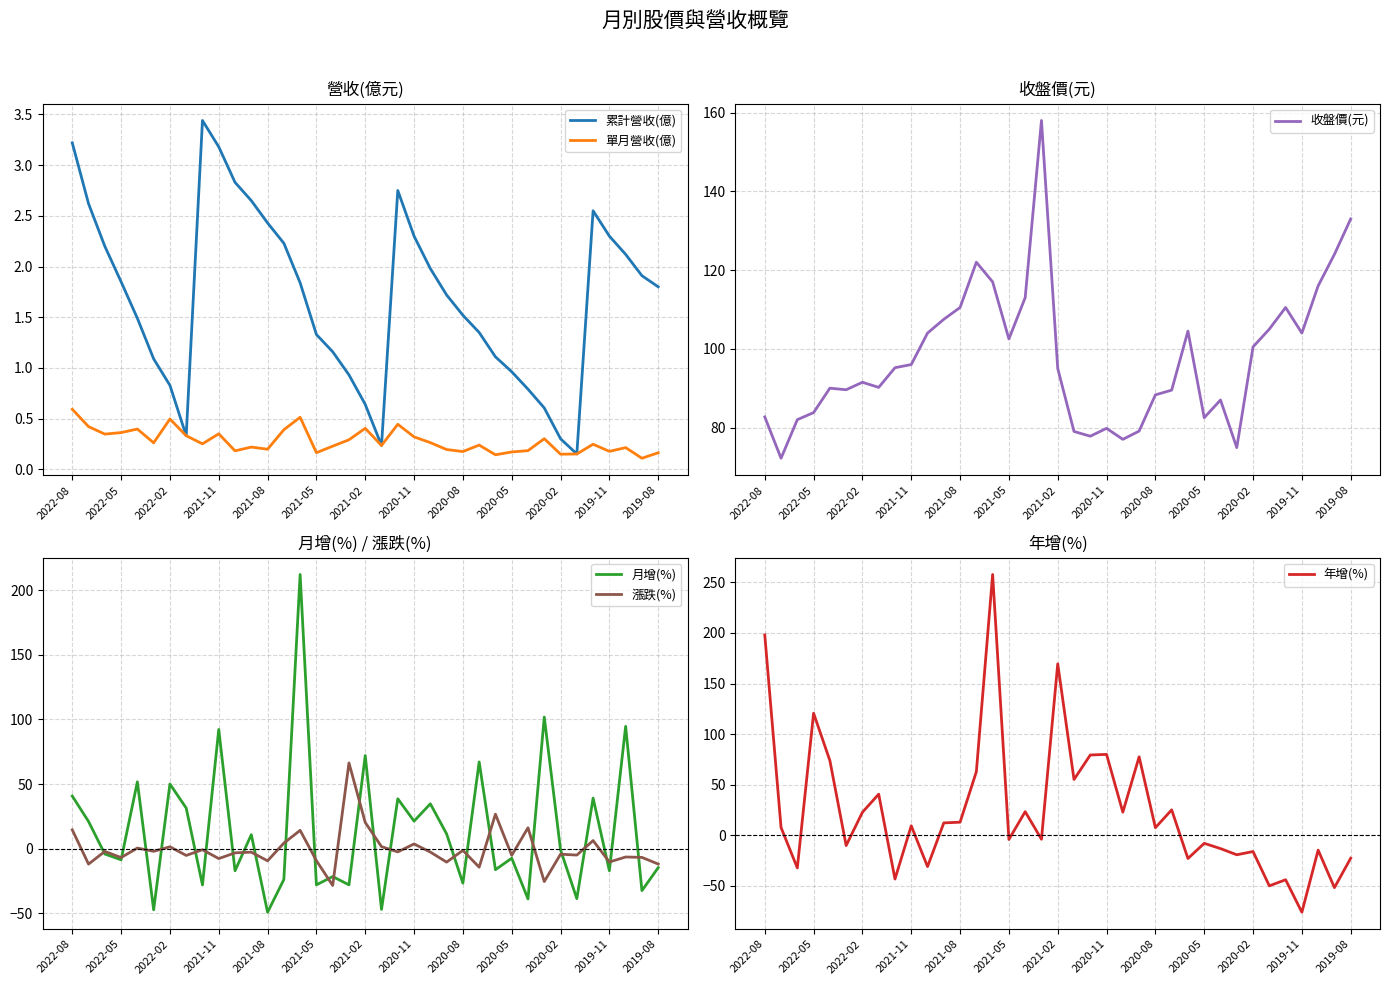

Reading left to right, what are all the values shown in this chart?

累計營收(億): 3.2	2.6	2.2	1.9	1.5	1.1	0.8	0.3	3.4	3.2	2.8	2.6	2.4	2.2	1.8	1.3	1.2	0.9	0.6	0.2	2.8	2.3	2.0	1.7	1.5	1.4	1.1	1.0	0.8	0.6	0.3	0.2	2.5	2.3	2.1	1.9	1.8
單月營收(億): 0.6	0.4	0.3	0.4	0.4	0.3	0.5	0.3	0.3	0.4	0.2	0.2	0.2	0.4	0.5	0.2	0.2	0.3	0.4	0.2	0.4	0.3	0.3	0.2	0.2	0.2	0.1	0.2	0.2	0.3	0.1	0.2	0.2	0.2	0.2	0.1	0.2
收盤價(元): 82.7	72.2	82.0	83.8	90.0	89.6	91.5	90.2	95.2	96.0	104.0	107.5	110.5	122.0	117.0	102.5	113.0	158.0	95.0	79.0	77.8	79.8	77.0	79.1	88.3	89.5	104.5	82.5	87.0	74.9	100.5	105.0	110.5	104.0	116.0	124.0	133.0
月增(%): 40.7	21.0	-4.2	-8.6	51.7	-47.3	50.0	31.4	-28.1	92.2	-17.1	10.8	-49.2	-23.9	212.1	-28.0	-21.6	-28.0	72.0	-47.0	38.6	21.3	34.7	11.4	-26.7	67.1	-16.3	-7.4	-38.9	101.8	-1.0	-38.7	39.1	-17.1	94.6	-32.5	-14.7
漲跌(%): 14.5	-11.9	-2.1	-6.9	0.5	-2.1	1.4	-5.2	-0.8	-7.7	-3.3	-2.7	-9.4	4.3	14.2	-9.3	-28.5	66.3	20.2	1.5	-2.5	3.6	-2.6	-10.4	-1.3	-14.3	26.7	-5.2	16.1	-25.5	-4.3	-5.0	6.2	-10.3	-6.5	-6.8	-11.9
年增(%): 198.1	7.7	-32.2	120.7	73.9	-10.1	22.8	40.7	-43.2	9.4	-30.9	12.3	13.0	62.9	257.8	-4.1	23.4	-3.9	169.5	55.2	79.4	80.0	22.9	77.6	7.6	25.2	-22.9	-7.9	-13.1	-19.2	-16.0	-49.9	-43.9	-76.0	-14.6	-51.7	-22.6